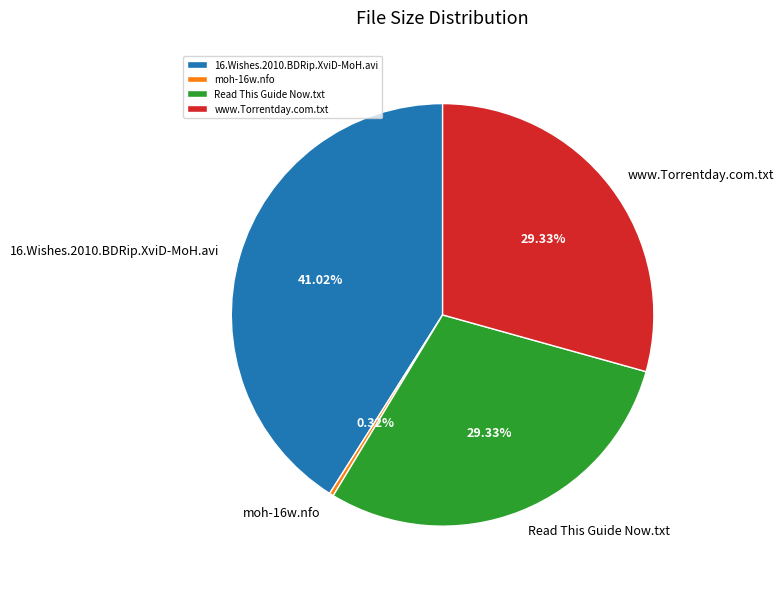

Which category has the smallest portion of the pie?

moh-16w.nfo